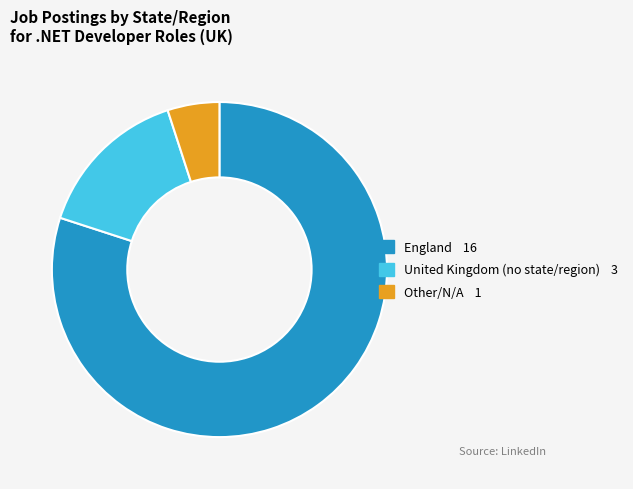

Is there any slice that represents more than half of the pie?

Yes